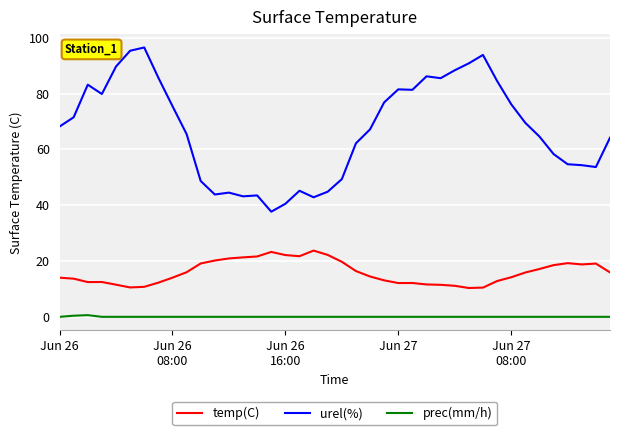

List the series in order of their peak value, highest first.

urel(%), temp(C), prec(mm/h)